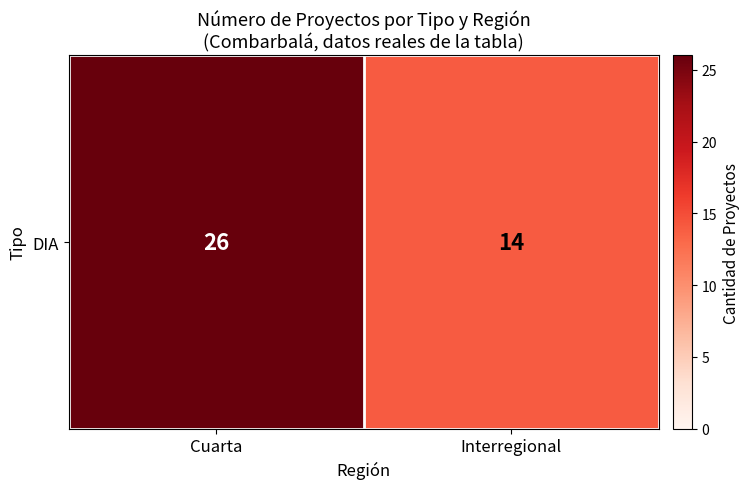

What is the difference between the maximum and minimum values?

12